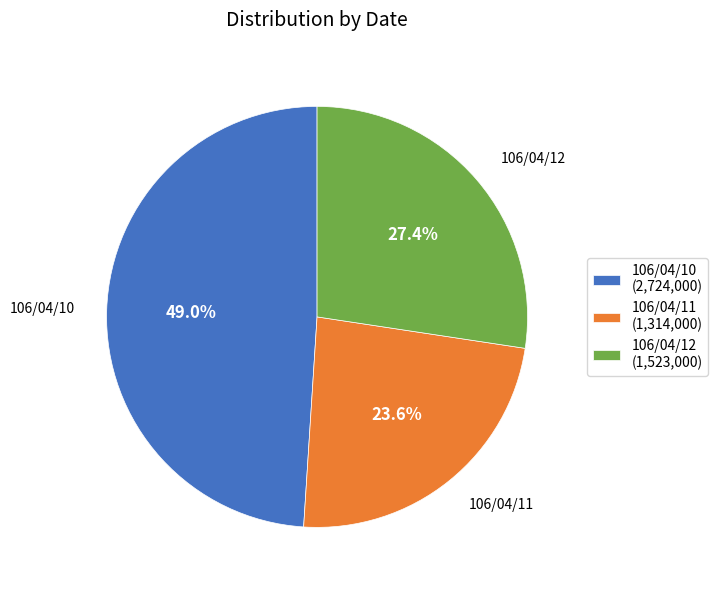

Between 106/04/11 and 106/04/10, which is larger?

106/04/10